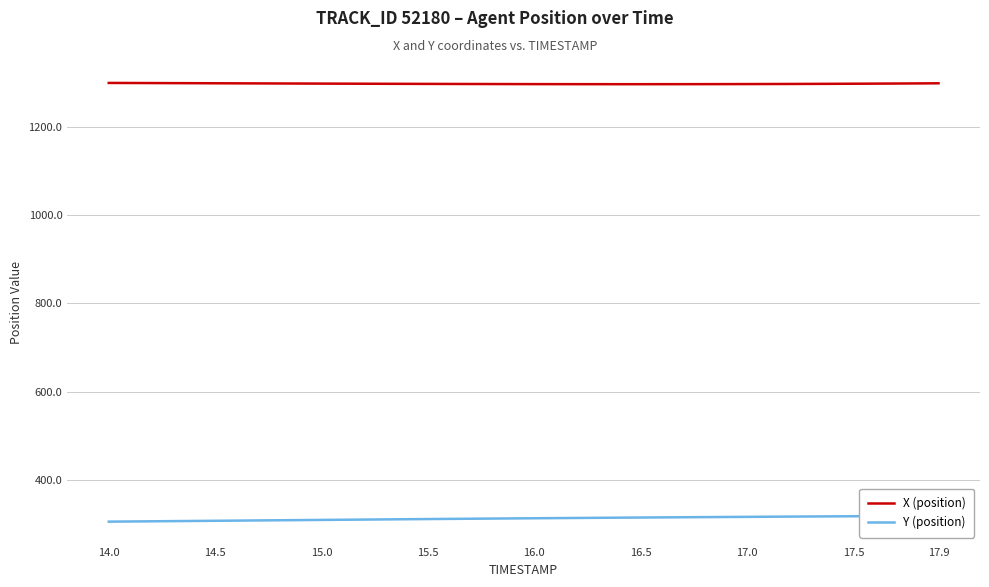

What is the difference between the second highest and minimum values in the Y (position) series?

13.0